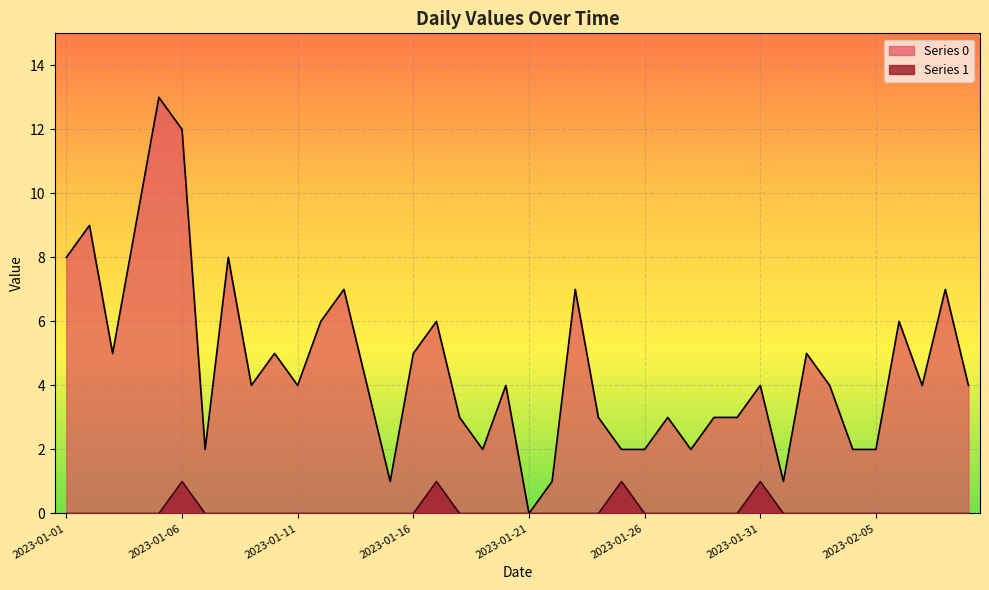

What are all the series names shown in the legend?

Series 0, Series 1